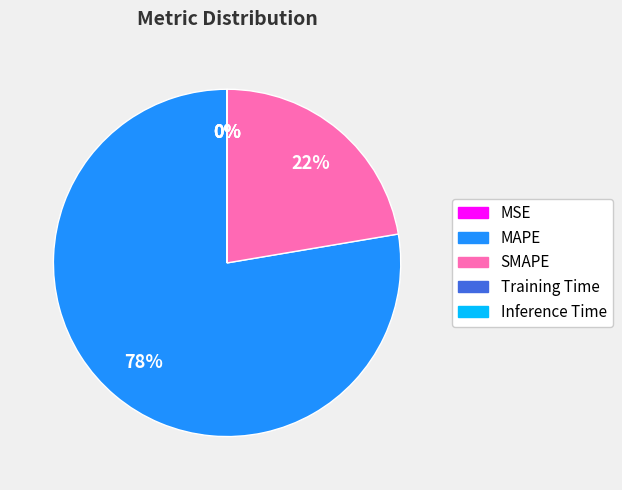

Combined, do MAPE and SMAPE account for over 50%?

Yes